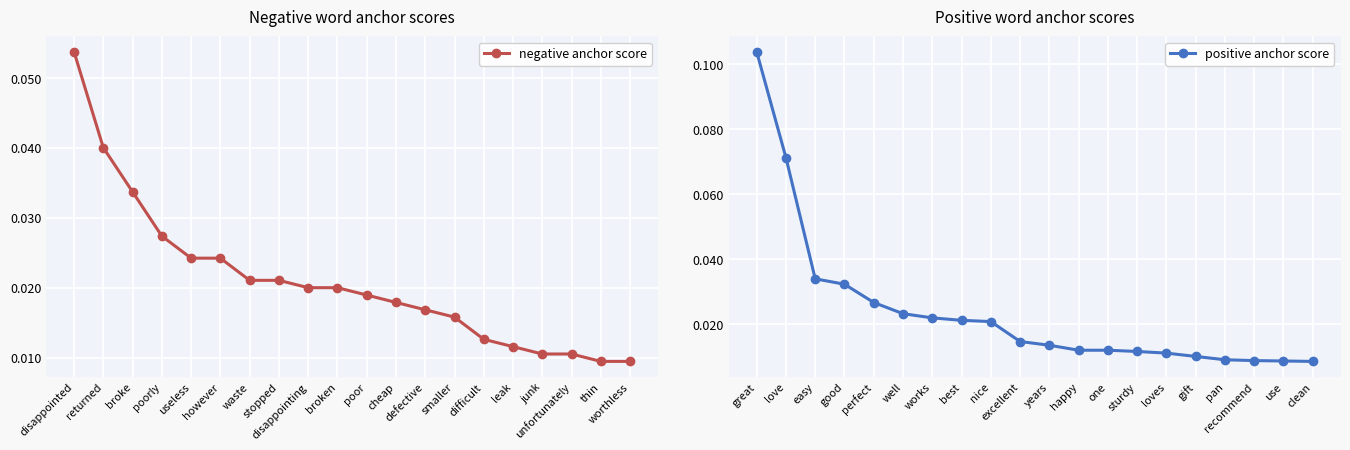

What are all the series names shown in the legend?

negative anchor score, positive anchor score